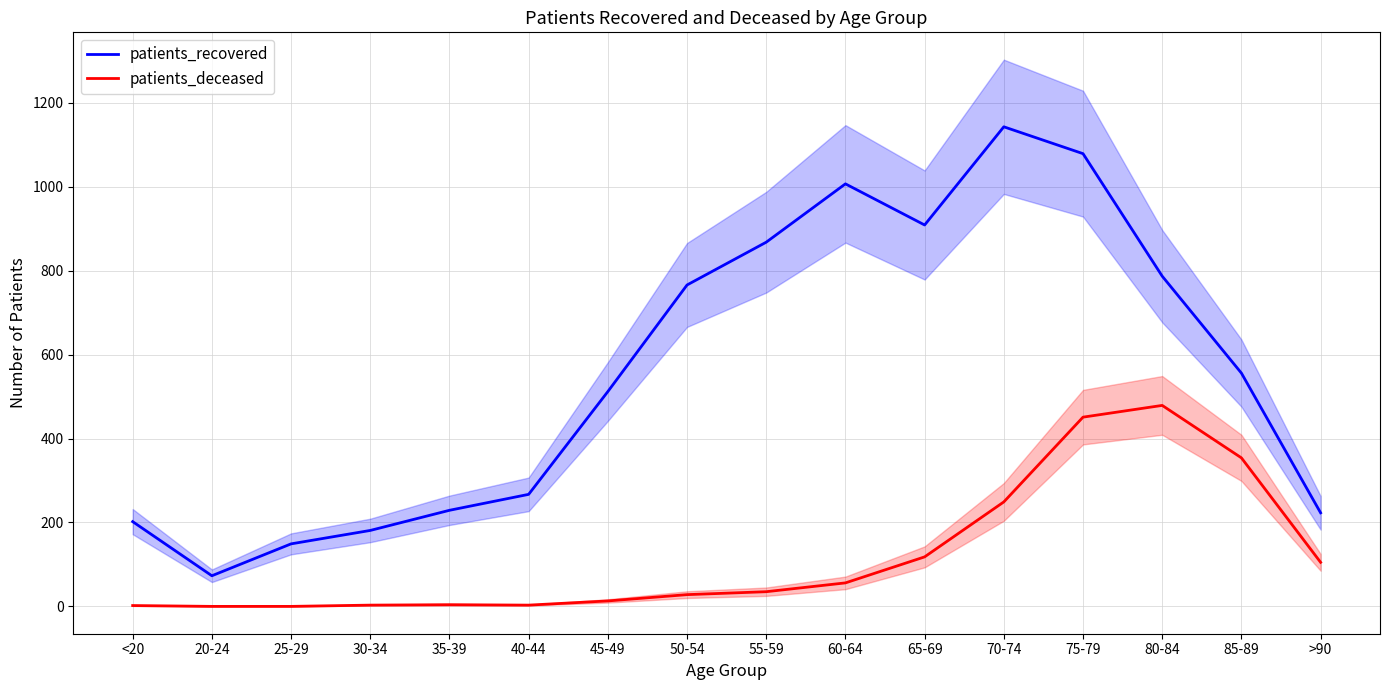

Is it true that patients_recovered equals 691 at 60-64?

False